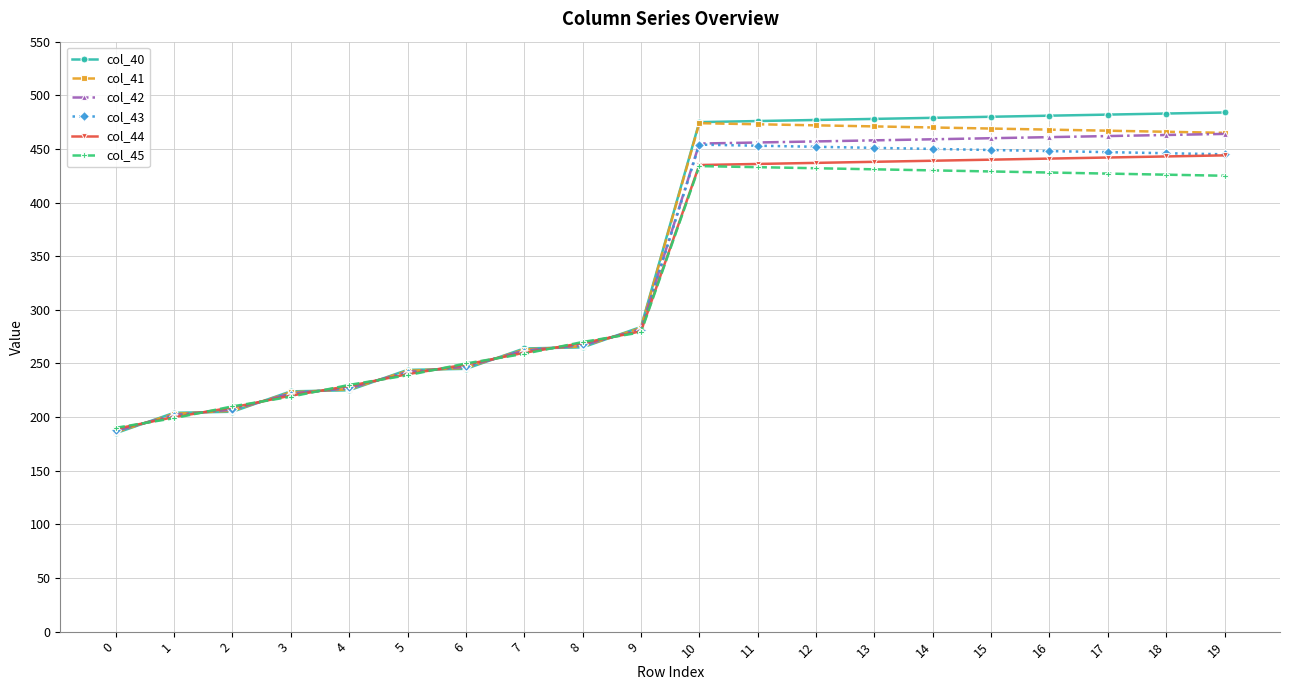

The value of col_42 at 14 is 616.8. True or false?

False